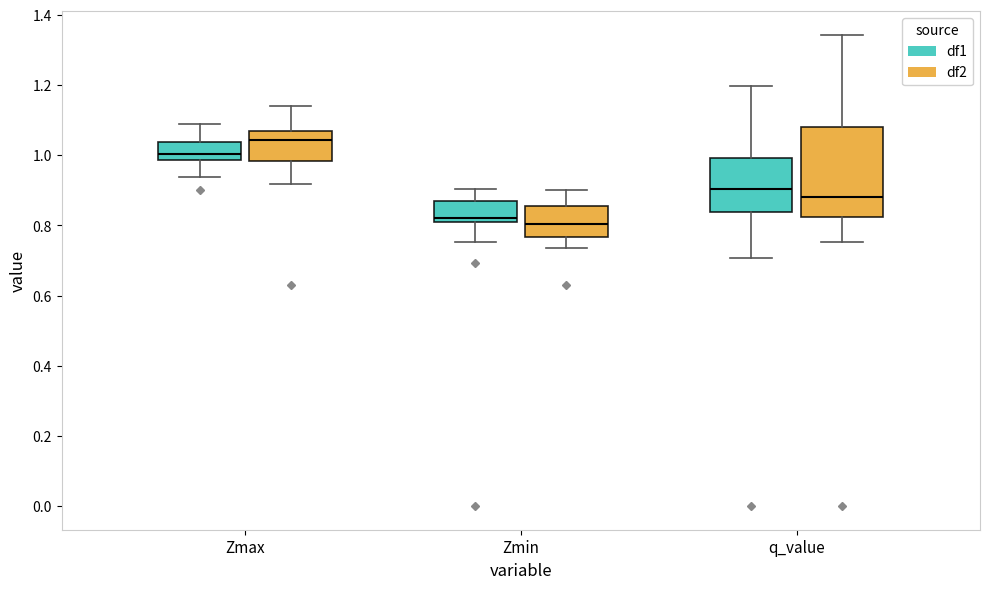

Where is the lower edge of the box for Zmax (df2) on the y-axis? The values are not printed on the chart, so give them approximately, as read against the axis.

0.98